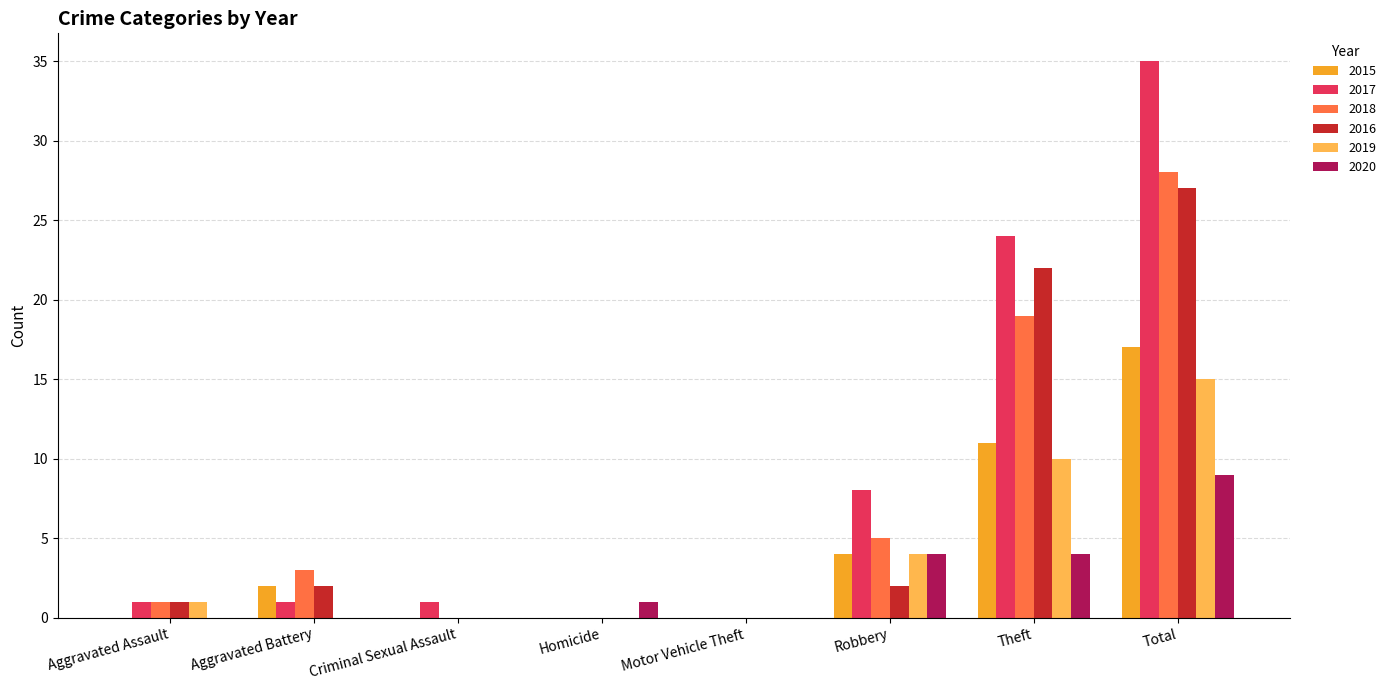

What are all the series names shown in the legend?

2015, 2017, 2018, 2016, 2019, 2020